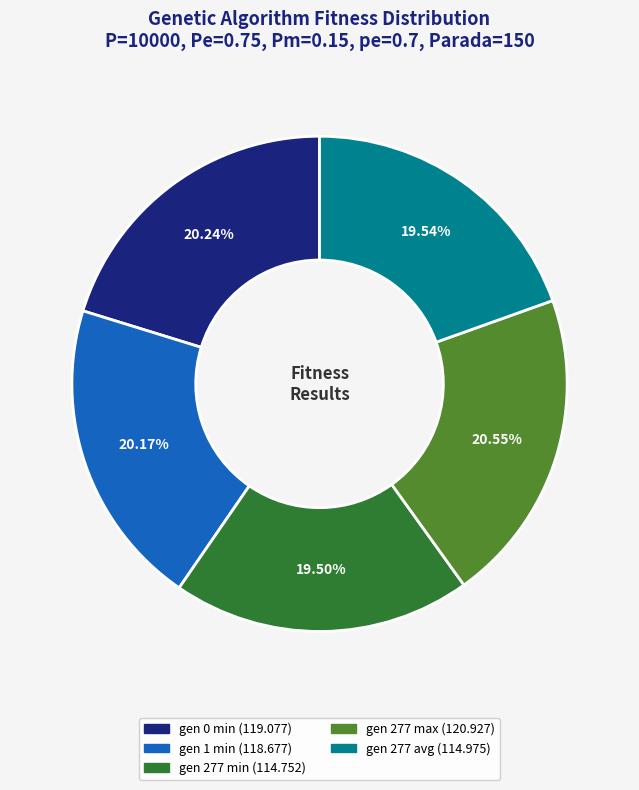

Is it true that gen 0 min is 20% of the pie?

True